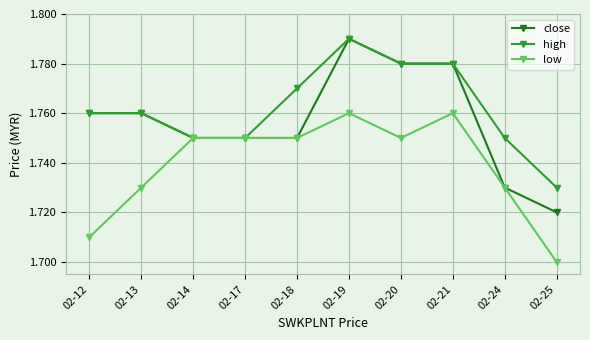

Count the close values in the range 1 to 2.

10